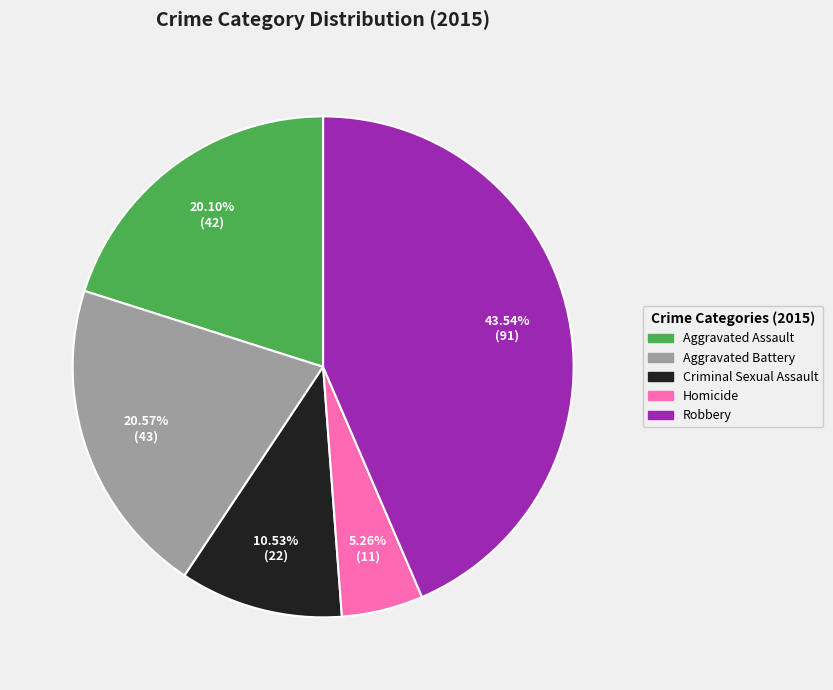

To the nearest percent, what is the average slice percentage?

20%